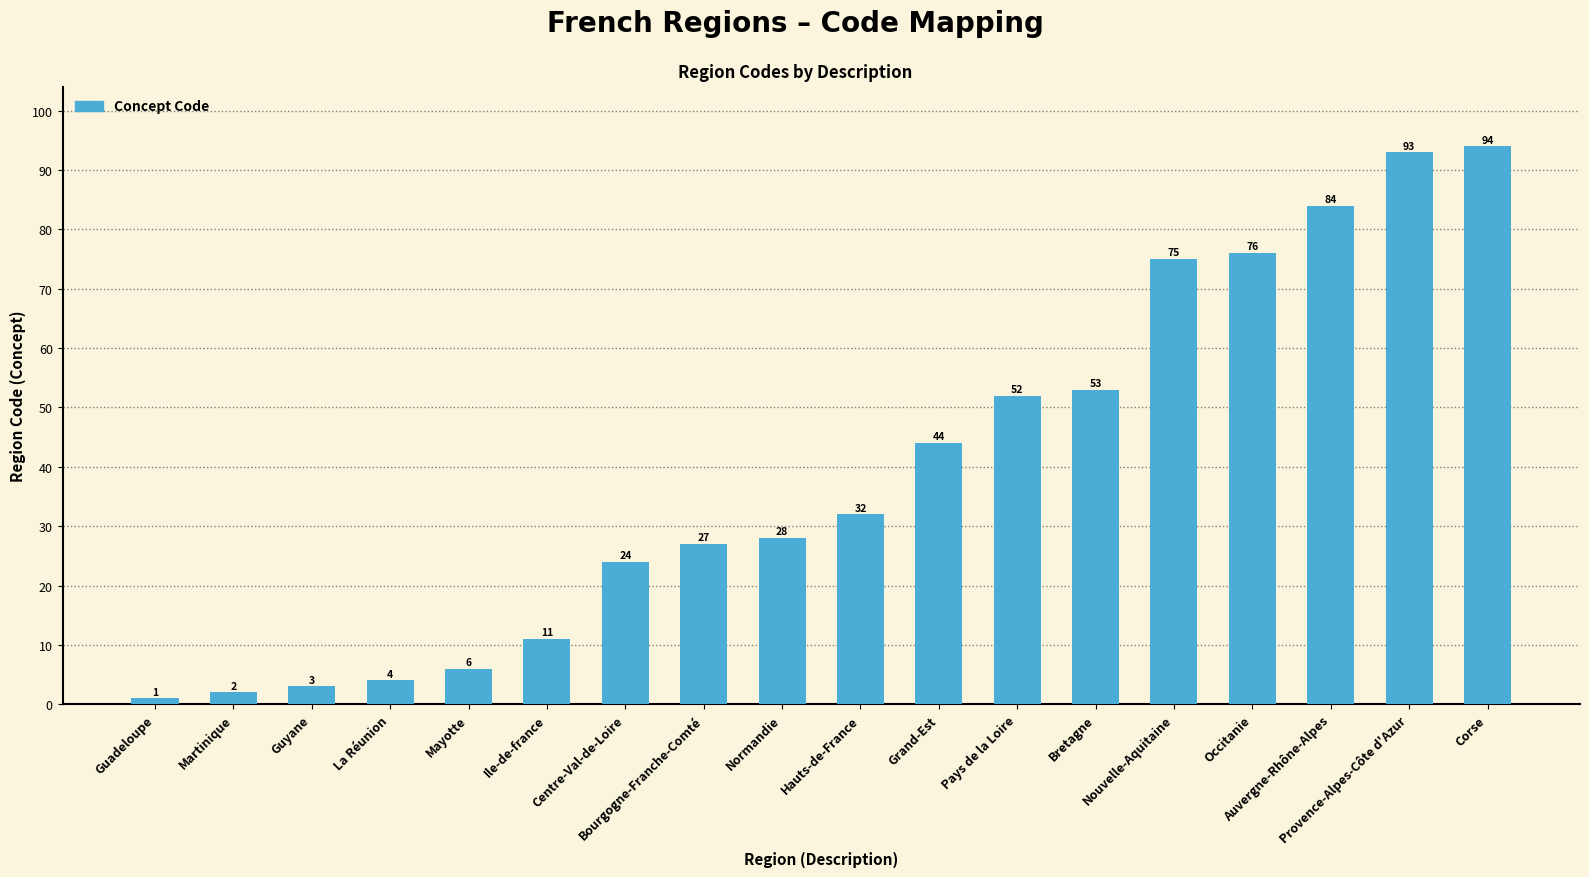

Where is the data nearest to the value 47?

Grand-Est